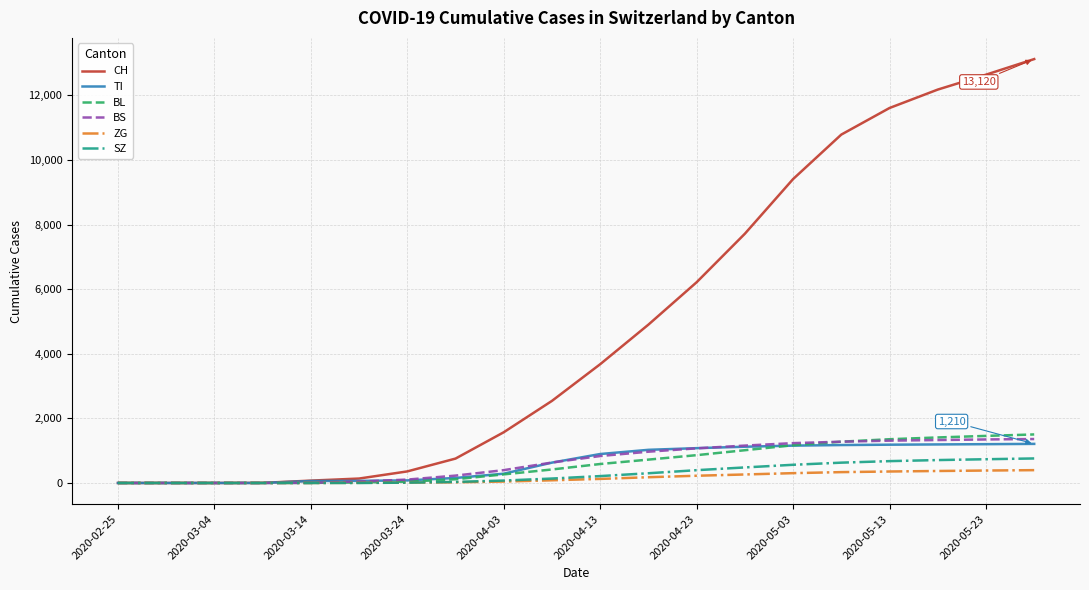

Which series has the largest total across all categories?

CH